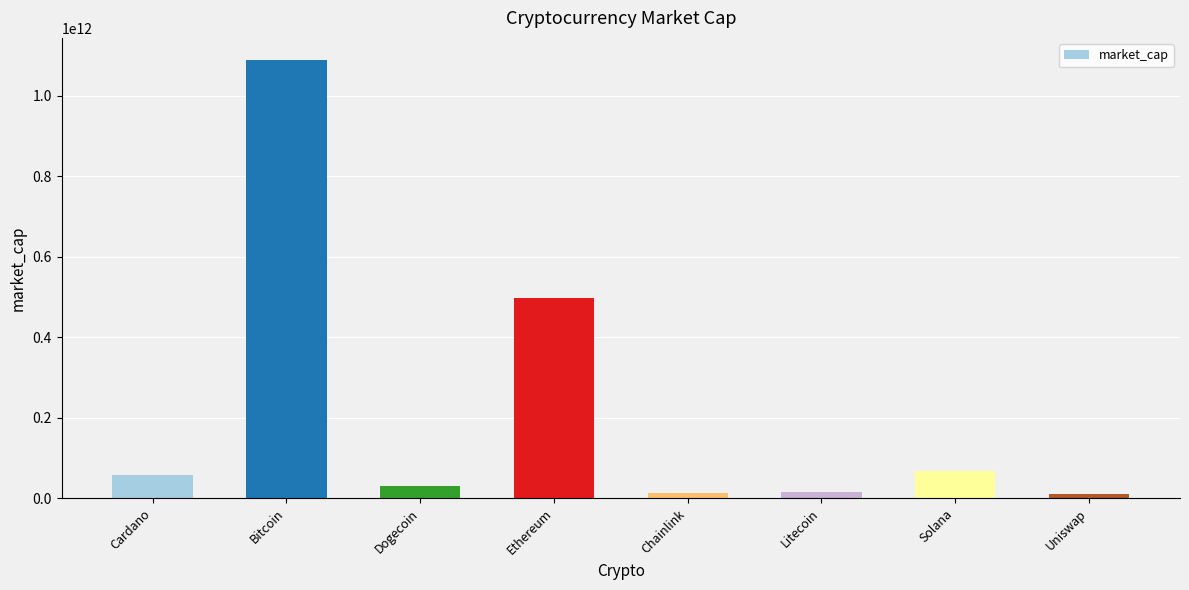

Between Solana and Cardano, which is larger?

Solana